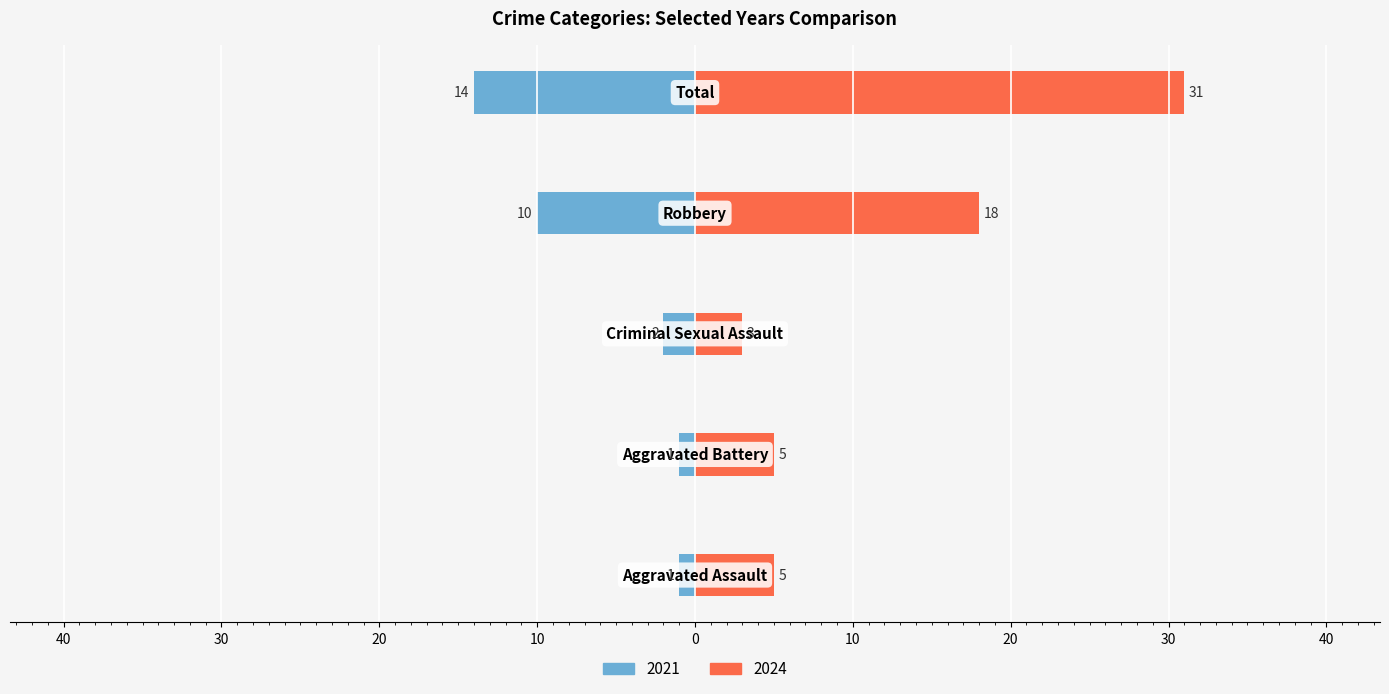

What is the highest value of the 2021 series?

-1